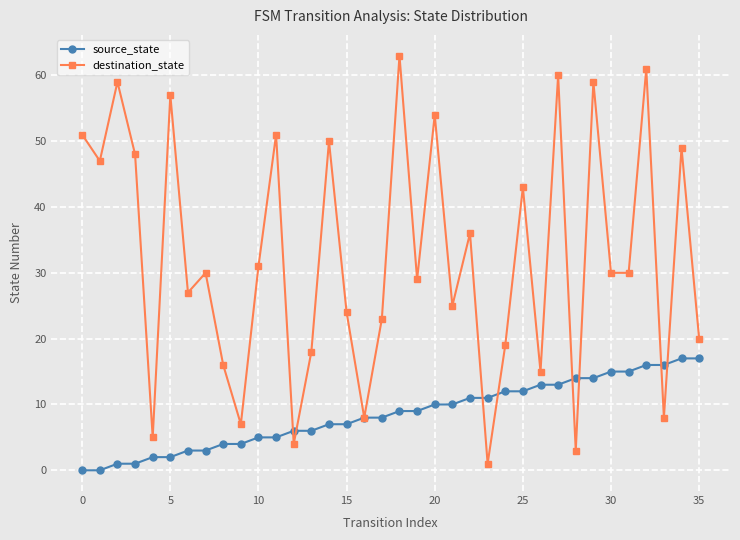

List the series in order of their overall mean, highest first.

destination_state, source_state